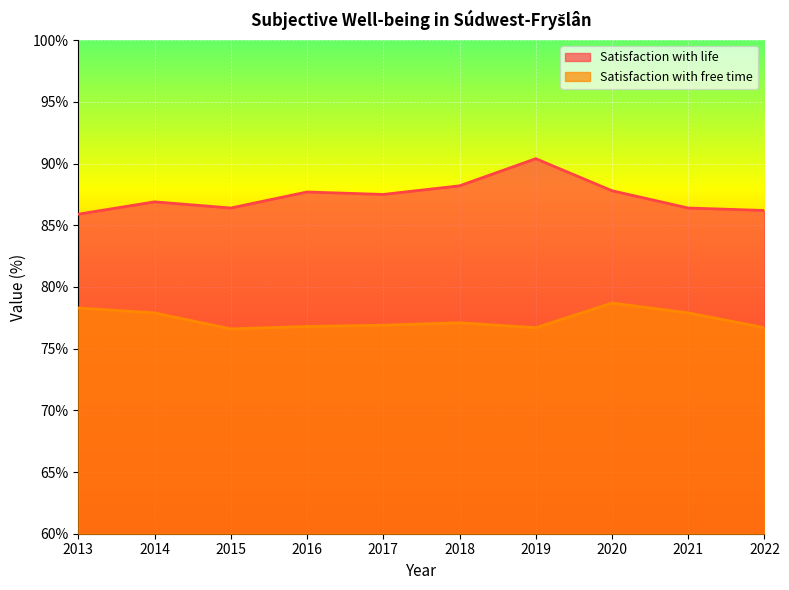

What is the value of the Satisfaction with life point at the 2nd from the left?

86.9